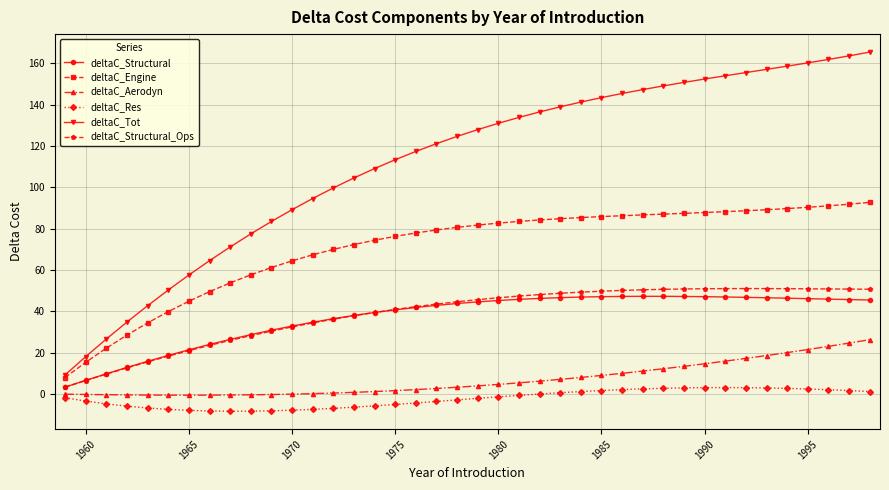

True or false: deltaC_Structural_Ops and deltaC_Res intersect in this chart.

False